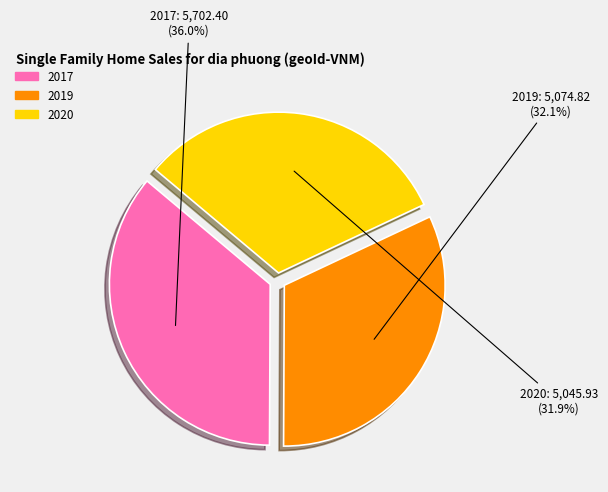

Which slice is the largest?

2017